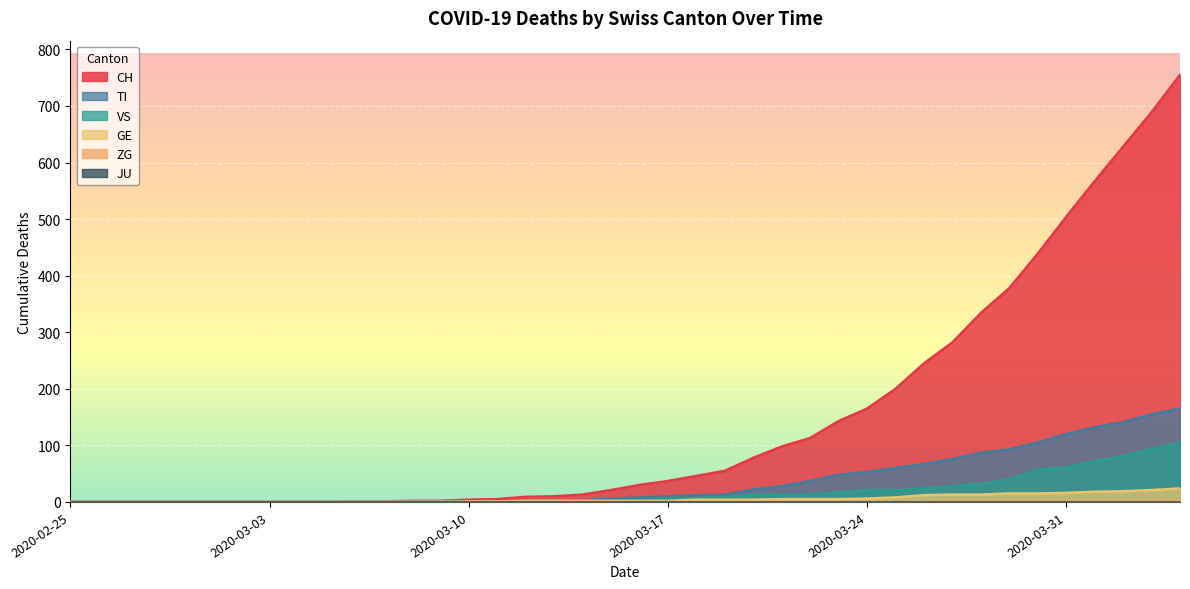

Which category has the lowest value in the GE series?

2020-02-25